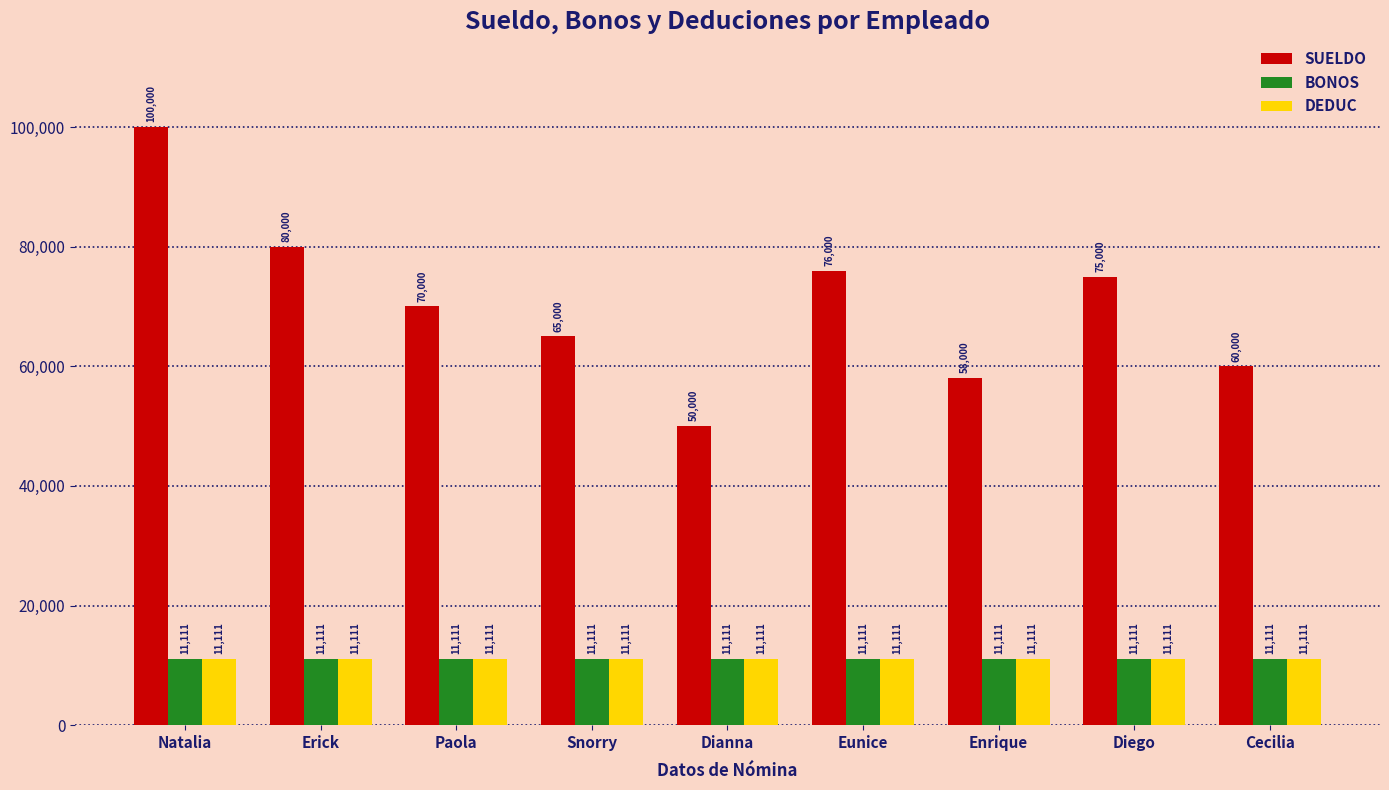

Reading left to right, extract all data points from this chart.

SUELDO: 100000	80000	70000	65000	50000	76000	58000	75000	60000
BONOS: 11111	11111	11111	11111	11111	11111	11111	11111	11111
DEDUC: 11111	11111	11111	11111	11111	11111	11111	11111	11111